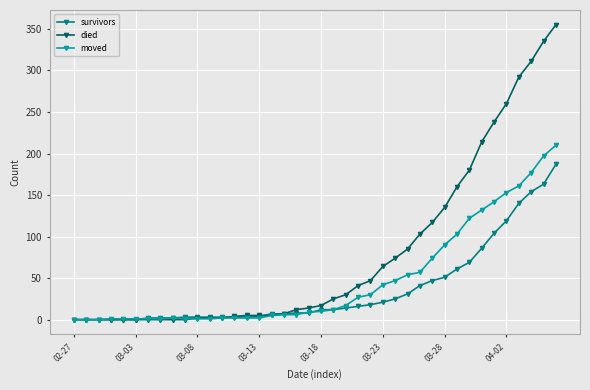

Which series has the largest range (max minus min)?

died